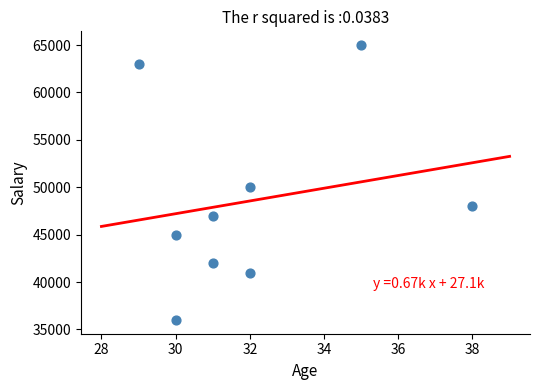

What is the range of X values (max minus min)?

9